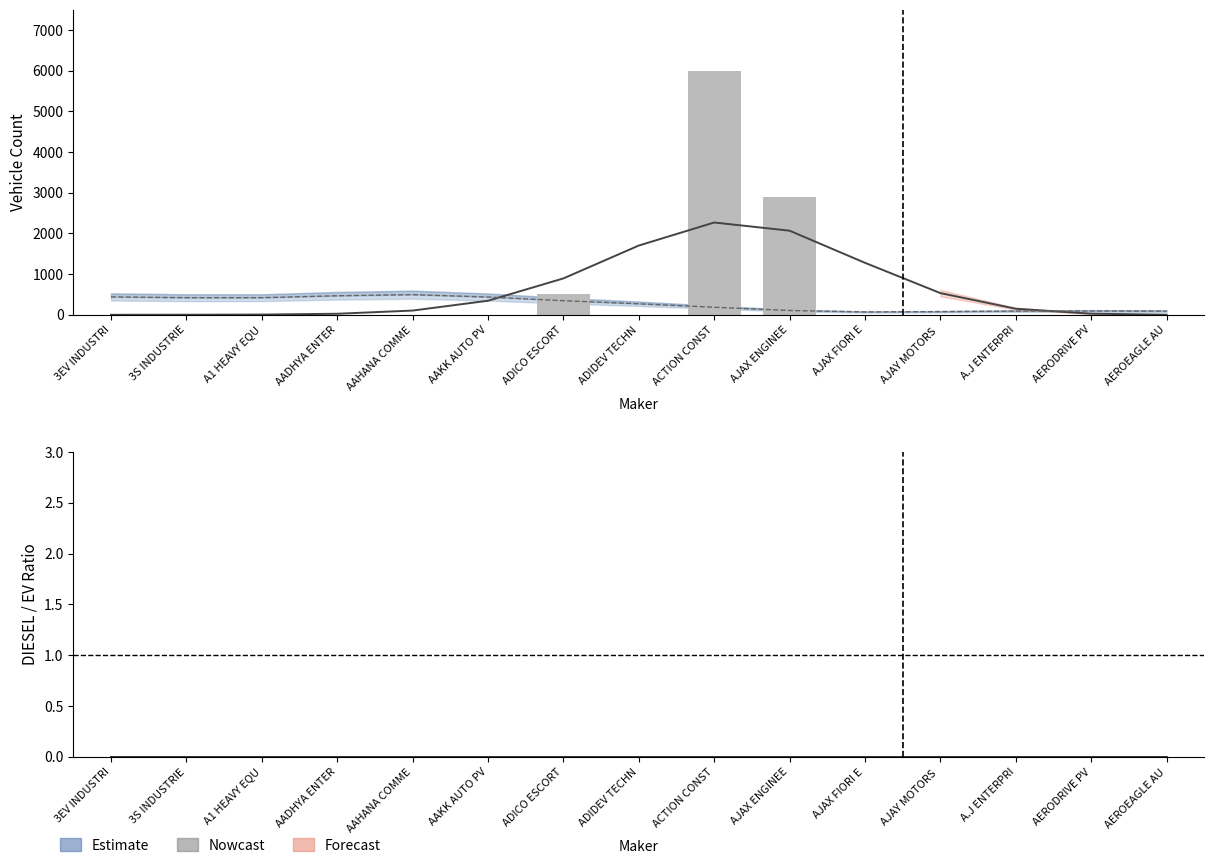

What is the difference between the second highest and second lowest values?

390.4